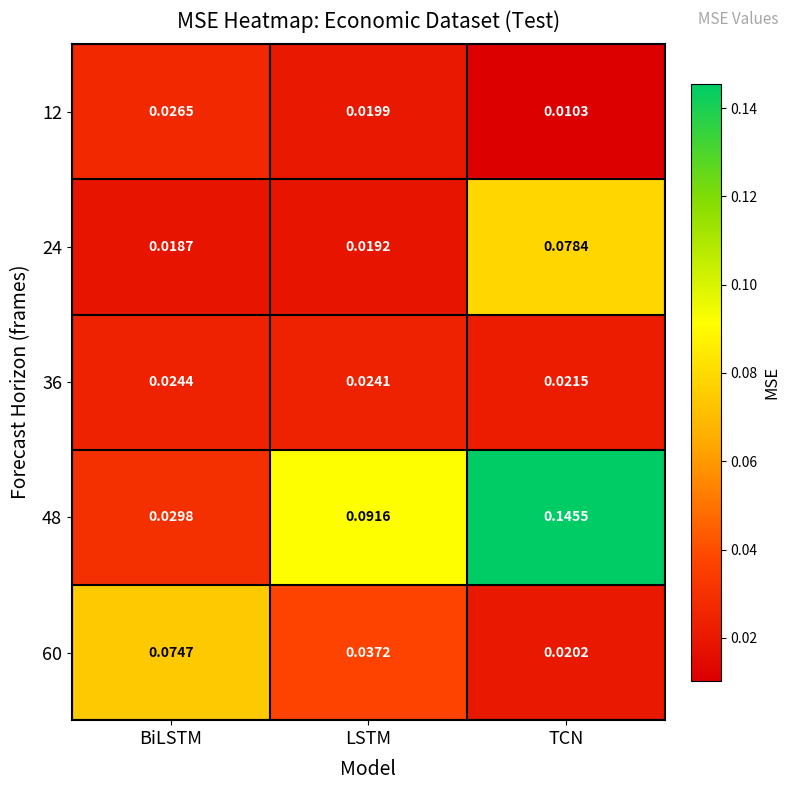

Where is 60 nearest to the value 0?

TCN